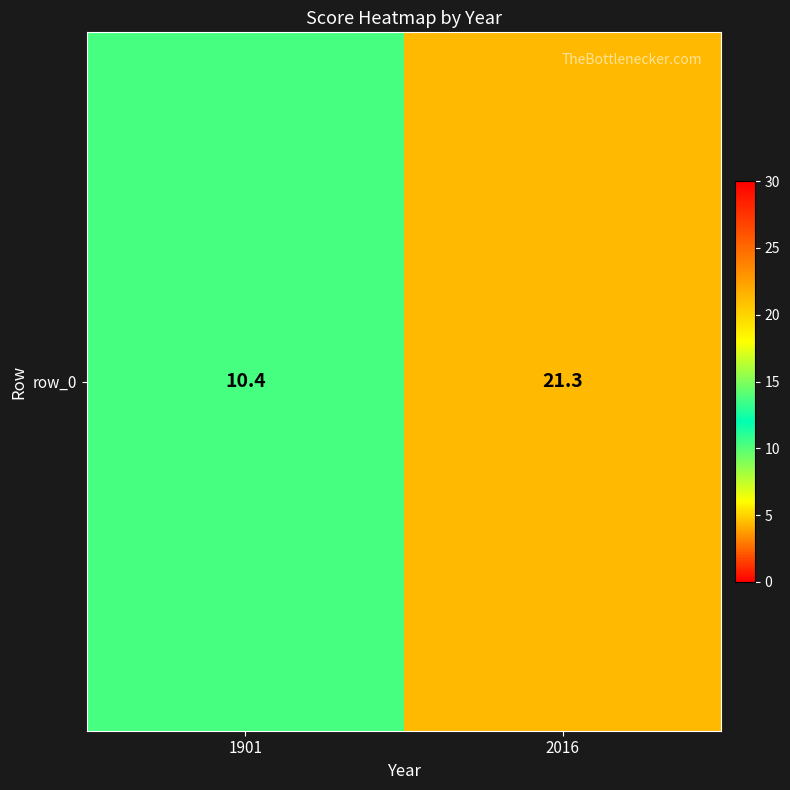

Approximately how many times larger is the value at 1901 compared to 2016?

0.5